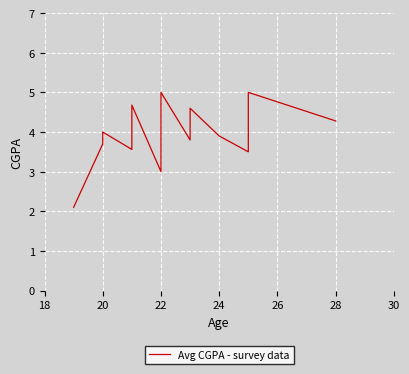

What is the greatest value displayed?

5.0